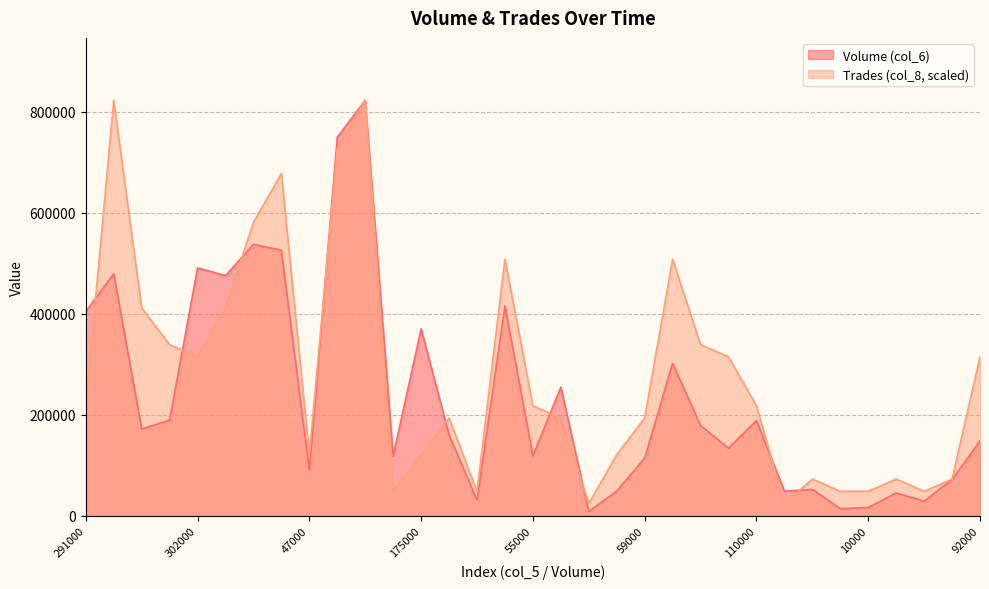

The Volume (col_6) series shows 490560.0 at 302000. True or false?

True